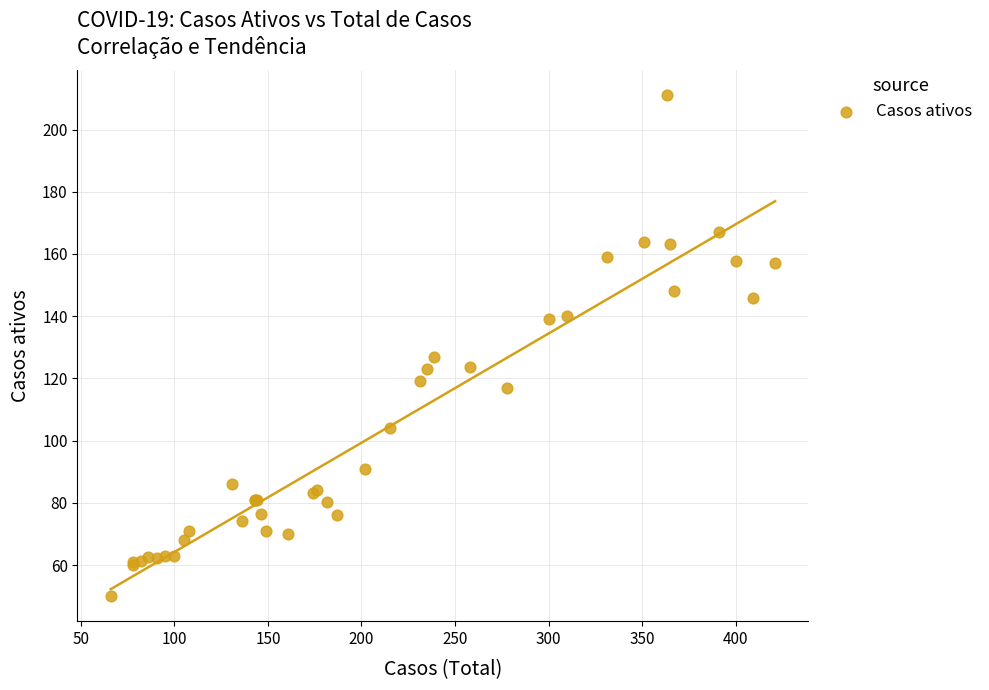

What Y value in the scatter plot is closest to 130?

127.0